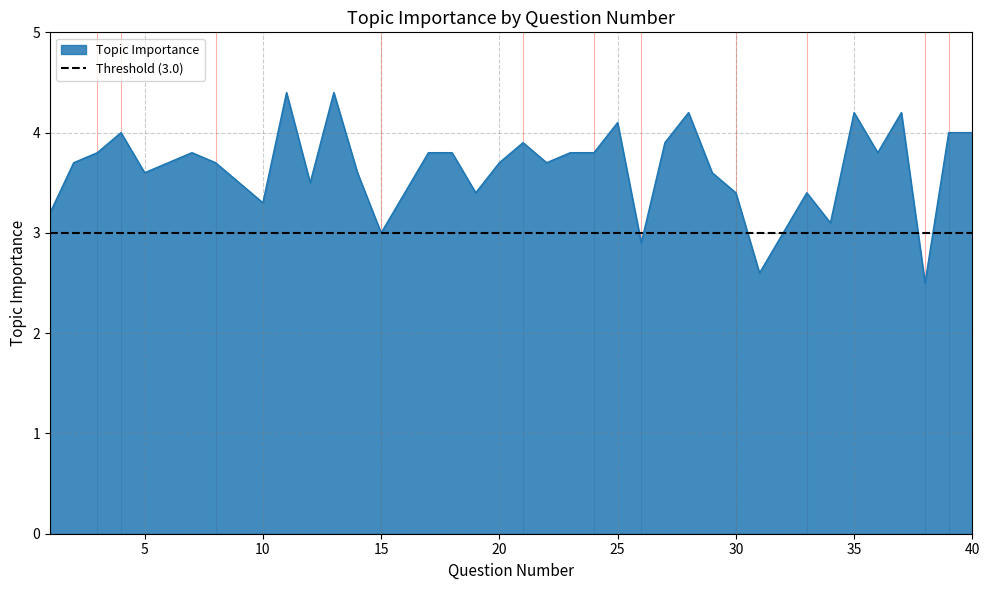

List the labels in order of value, smallest first.

38, 31, 26, 15, 32, 34, 1, 10, 16, 19, 30, 33, 9, 12, 5, 14, 29, 2, 6, 8, 20, 22, 3, 7, 17, 18, 23, 24, 36, 21, 27, 4, 39, 40, 25, 28, 35, 37, 11, 13